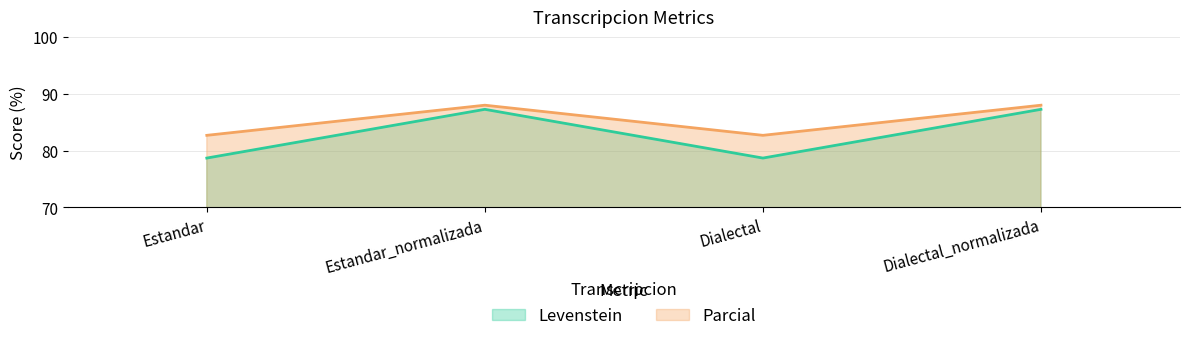

What is the sum of all Levenstein values?

331.9